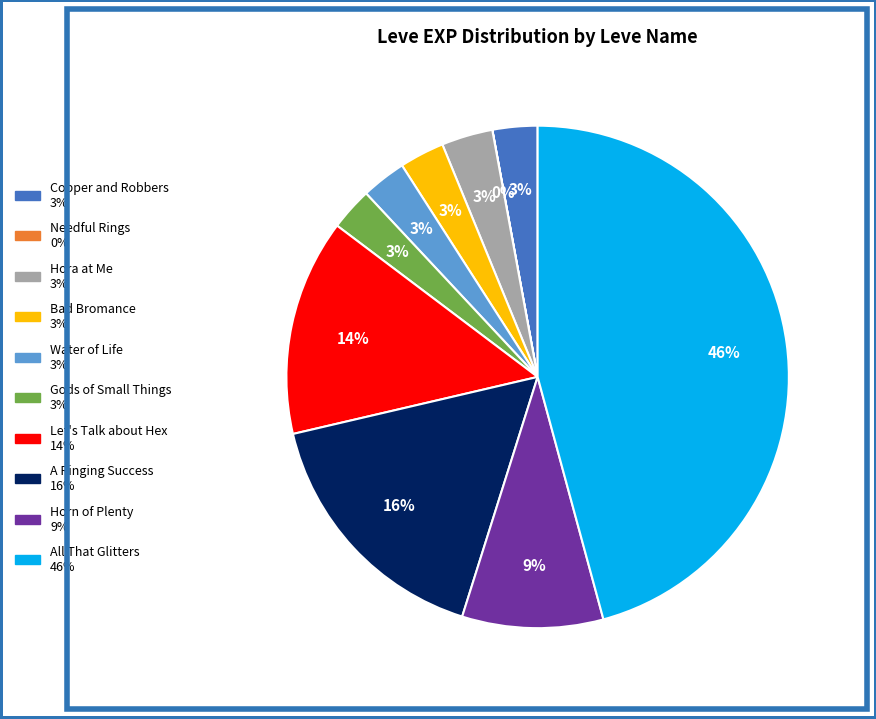

To the nearest percent, what portion does Water of Life represent?

3%